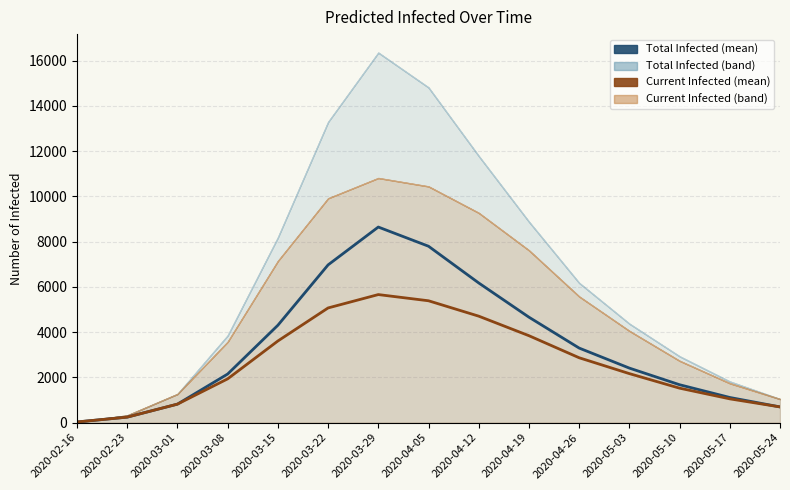

What is the difference between the maximum and minimum values in the predicted_total_infected_mean series?

8613